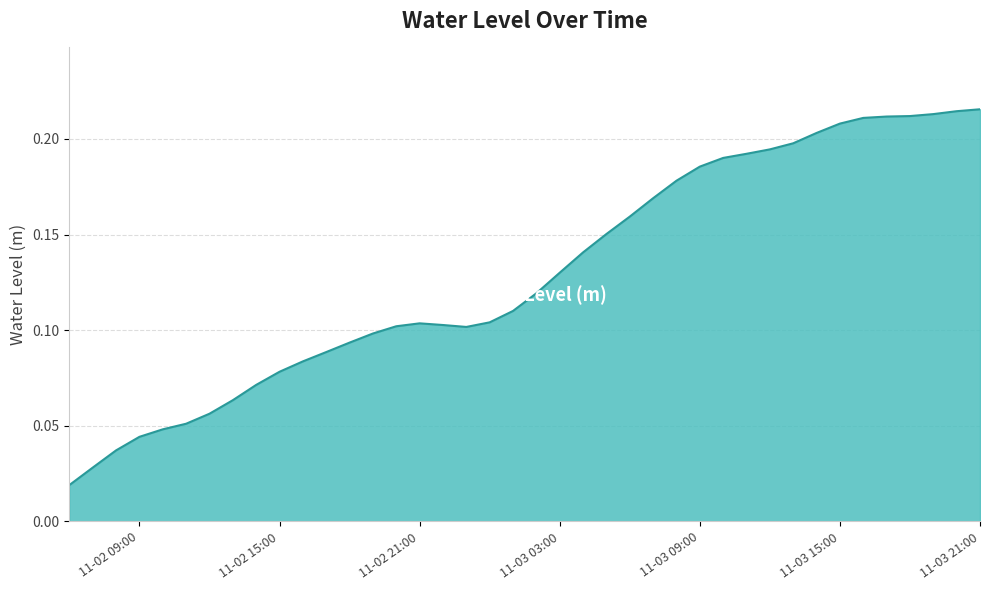

Reading left to right, what are all the values shown in this chart?

0.0	0.0	0.0	0.0	0.0	0.1	0.1	0.1	0.1	0.1	0.1	0.1	0.1	0.1	0.1	0.1	0.1	0.1	0.1	0.1	0.1	0.1	0.1	0.2	0.2	0.2	0.2	0.2	0.2	0.2	0.2	0.2	0.2	0.2	0.2	0.2	0.2	0.2	0.2	0.2